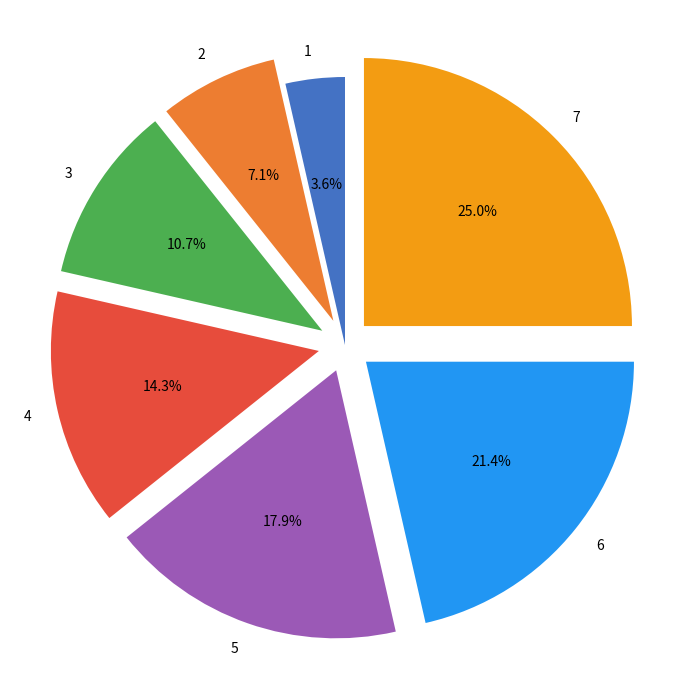

Which has a higher value, 4 or 7?

7